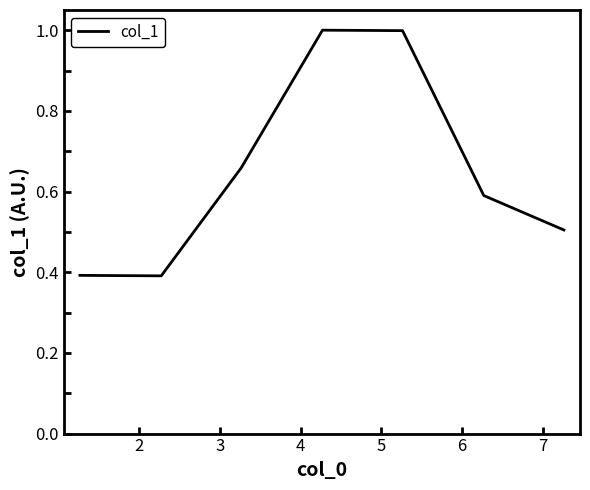

What is the minimum value shown in the chart?

0.4